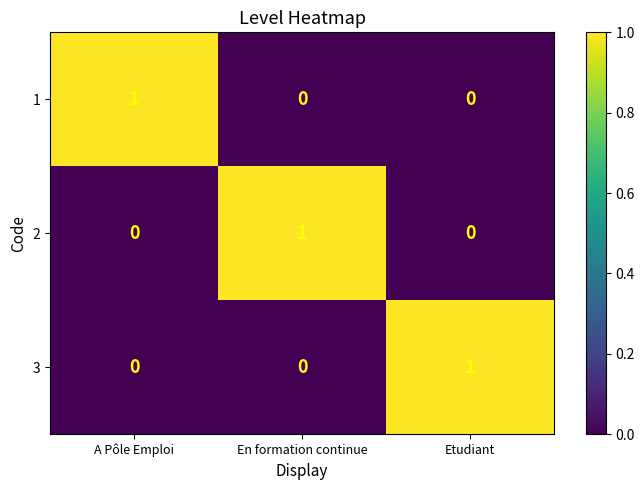

How many values in the 1 series exceed 0?

1